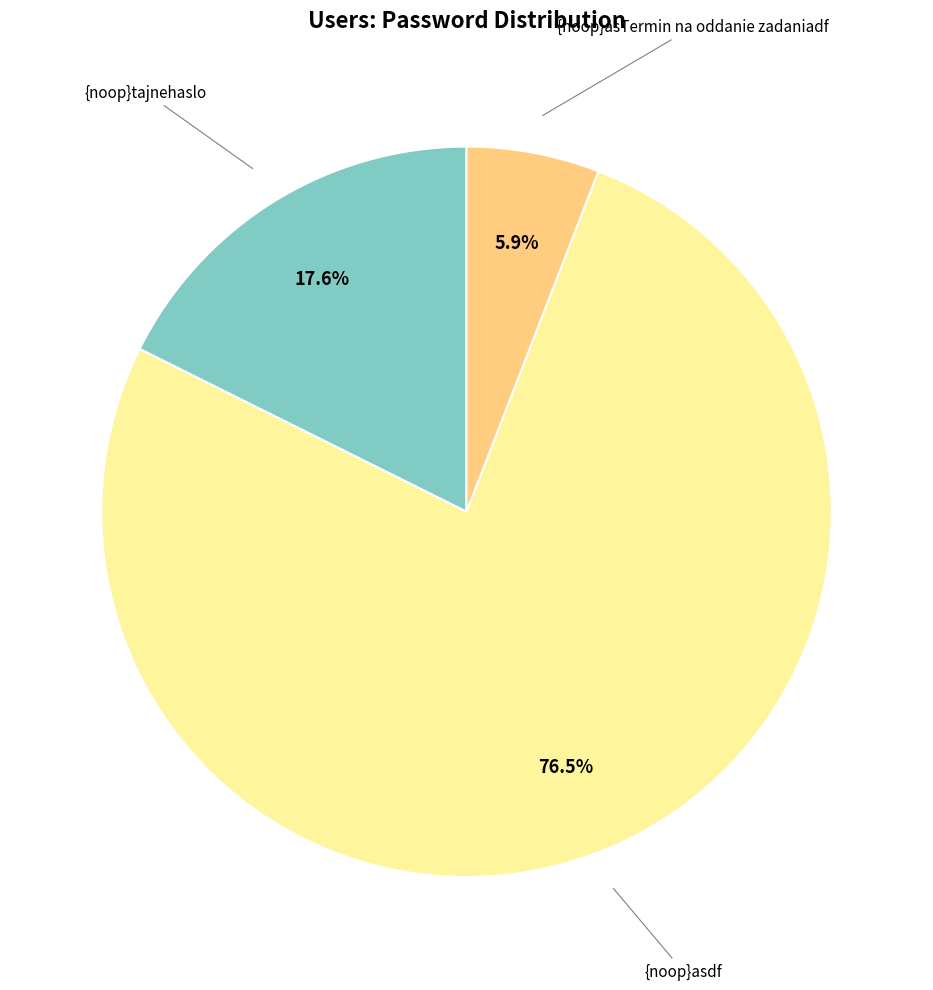

Is there any slice that represents more than half of the pie?

Yes